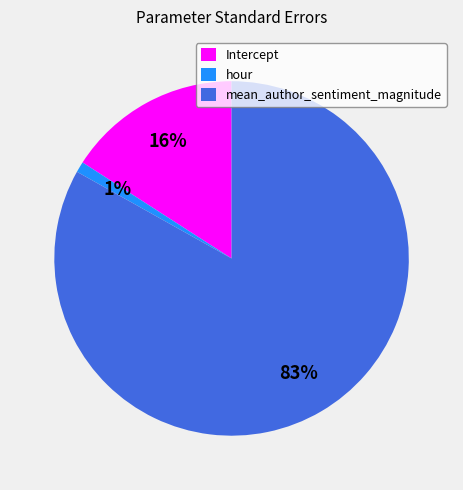

The mean_author_sentiment_magnitude slice represents 76% of the pie. True or false?

False